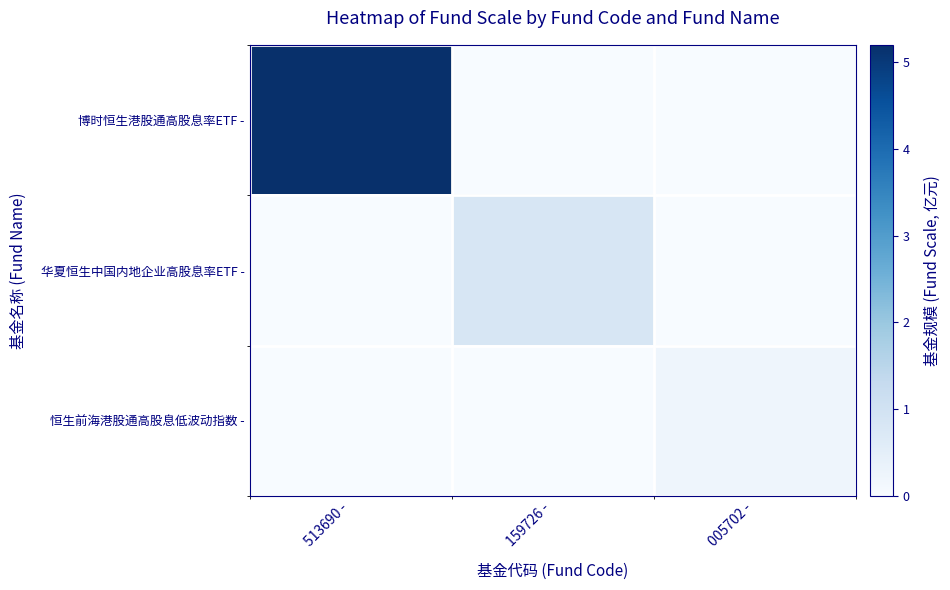

Count the number of categories in the chart.

3